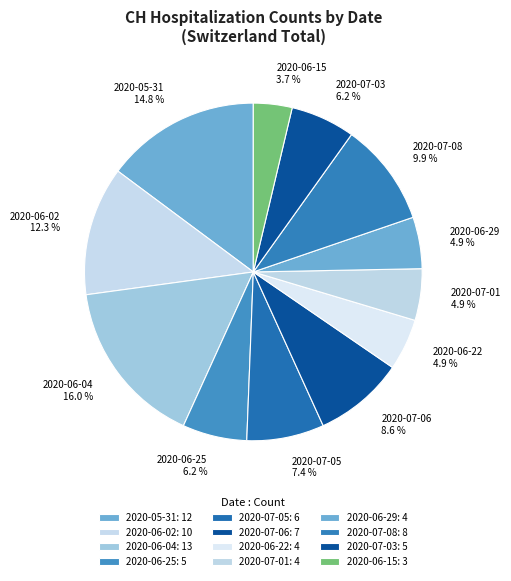

Count the number of slices in the pie.

12